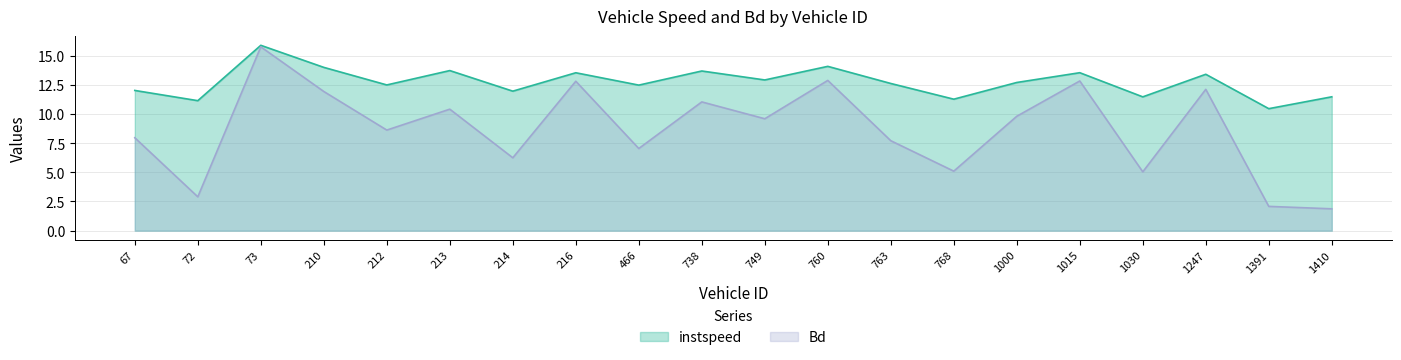

Rank the series by their maximum value, from highest to lowest.

instspeed, Bd